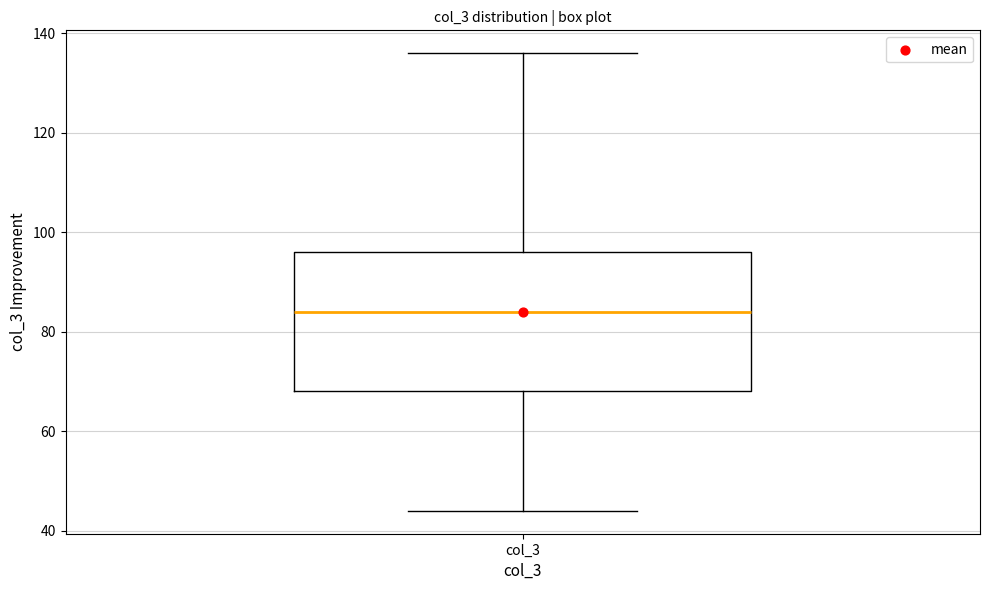

Where is the upper edge of the box for col_3 on the y-axis? The values are not printed on the chart, so give them approximately, as read against the axis.

96